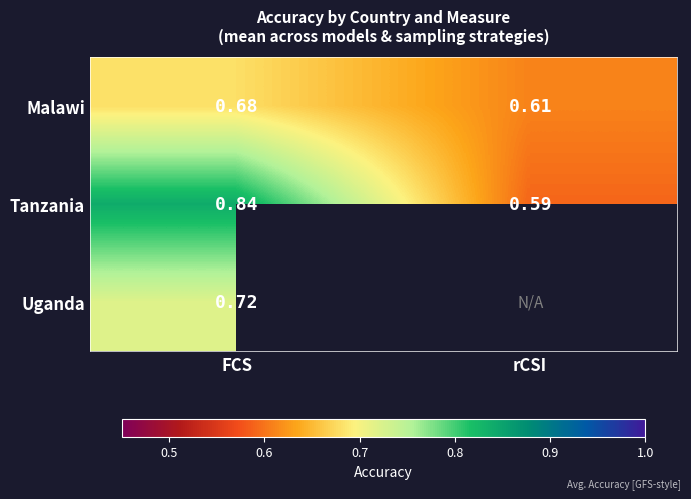

Where is Malawi nearest to the value 0?

rCSI